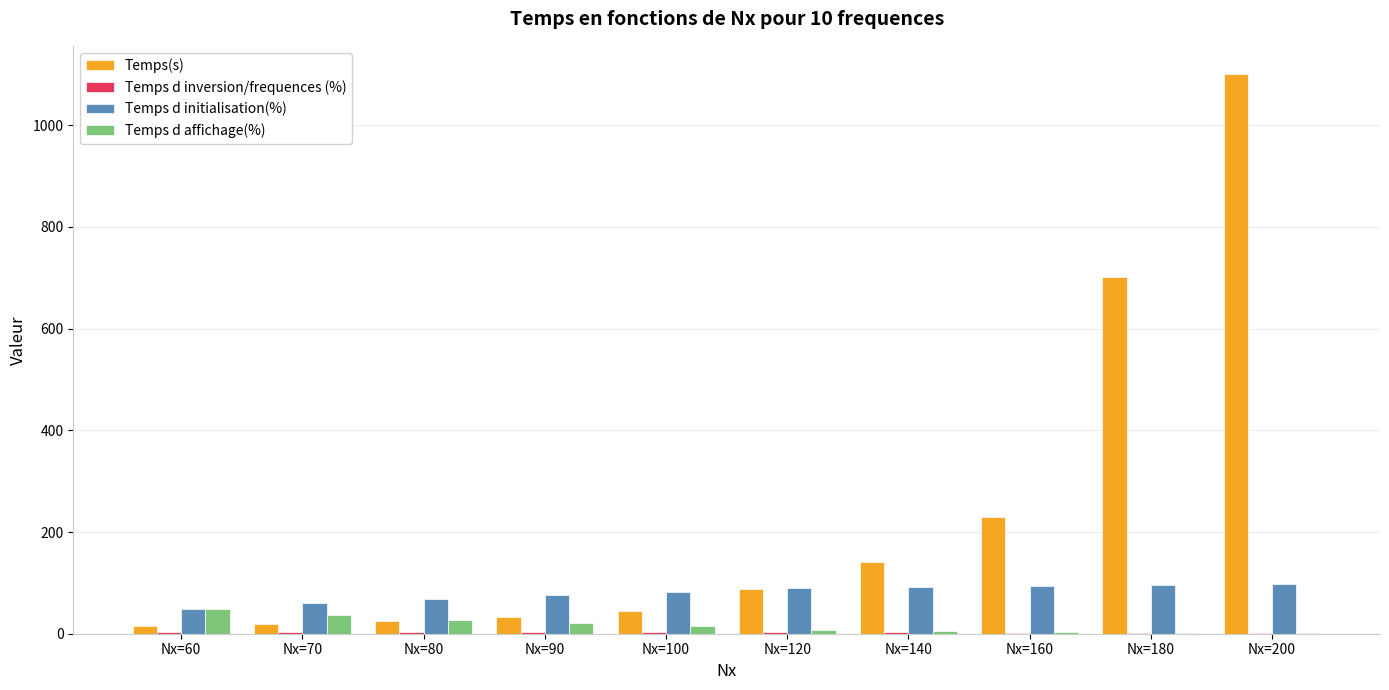

What is the maximum value shown in the chart?

1101.0